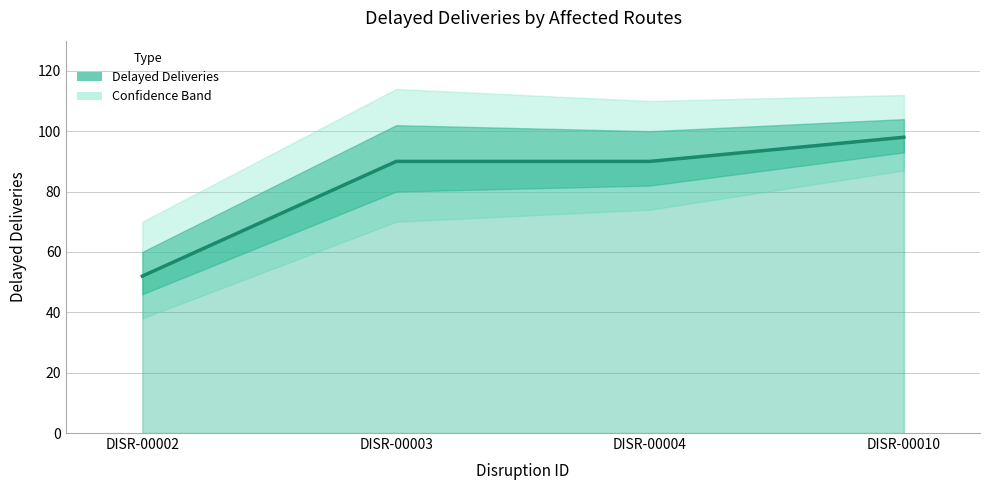

What is the value of the 4th point from the left?

98